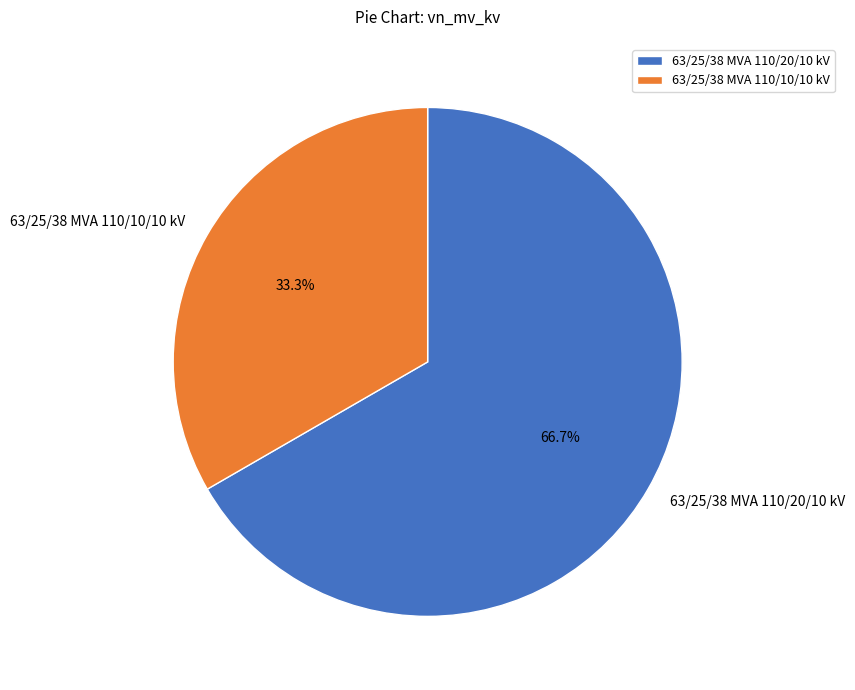

To the nearest percent, what is the difference between the 63/25/38 MVA 110/20/10 kV and 63/25/38 MVA 110/10/10 kV slice percentages?

33%